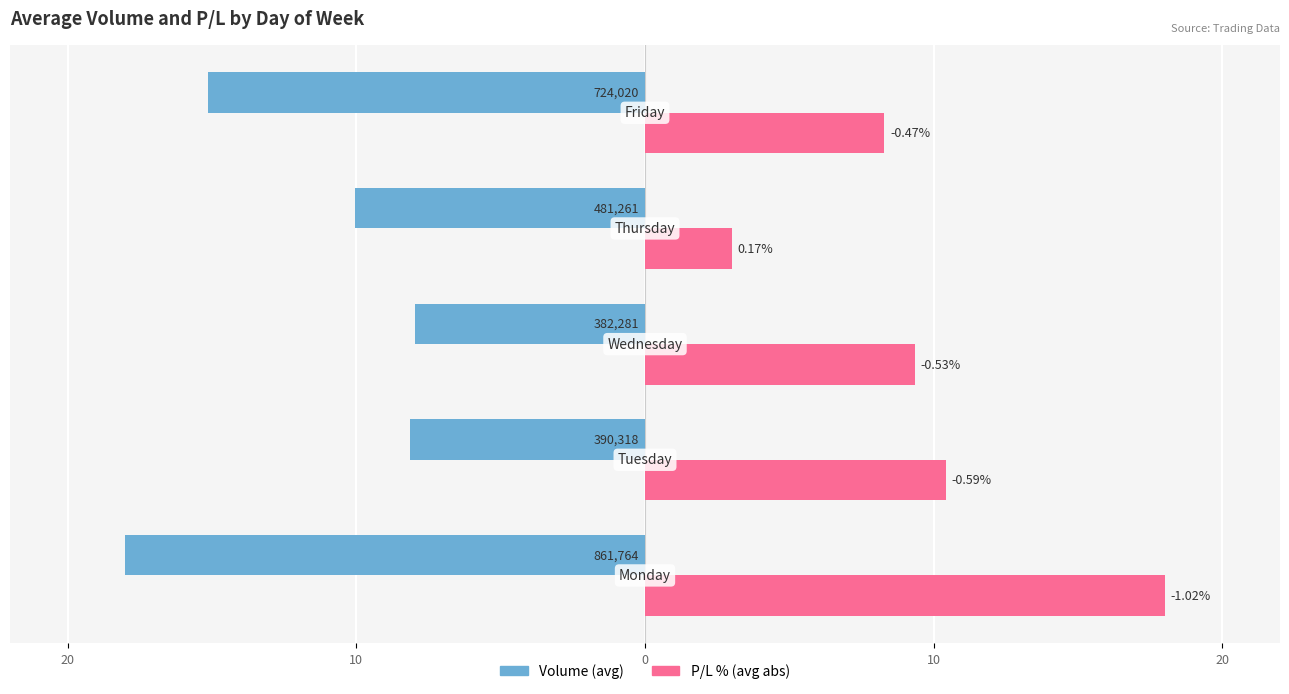

Count the number of categories in the chart.

5